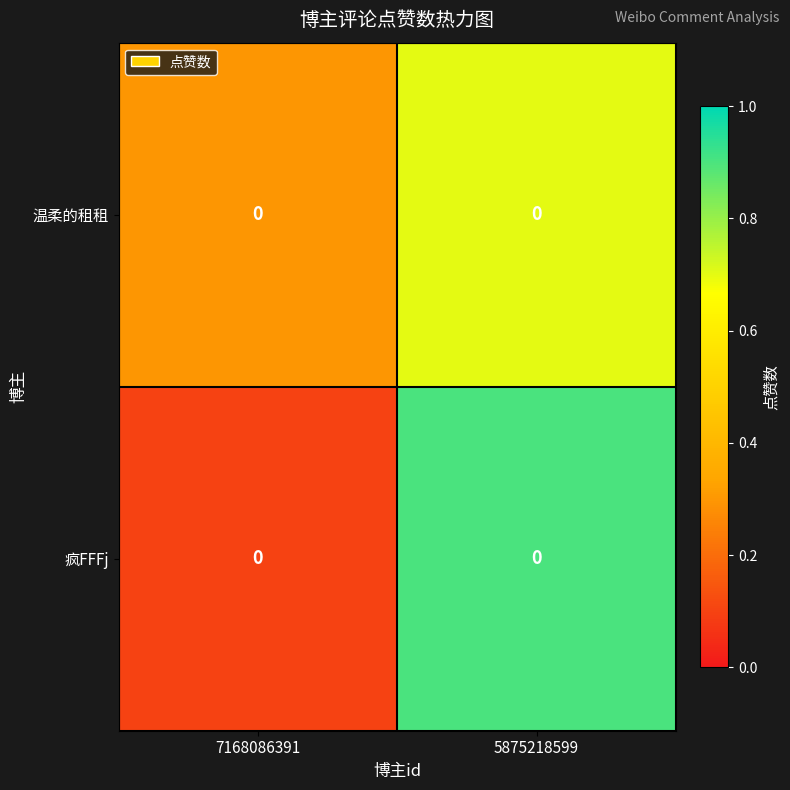

Which series changed the most between 7168086391 and 5875218599?

疯FFFj